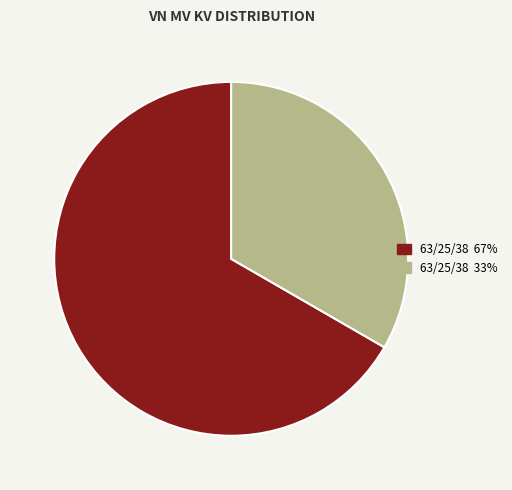

Is there any slice that represents more than half of the pie?

Yes